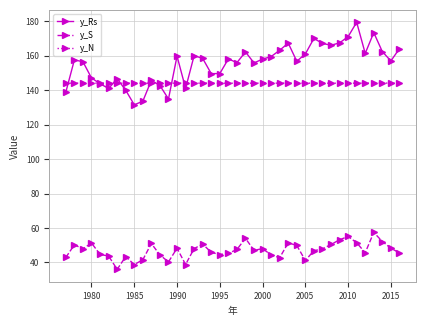

True or false: y_S has more than 0 points higher than both neighbors.

True